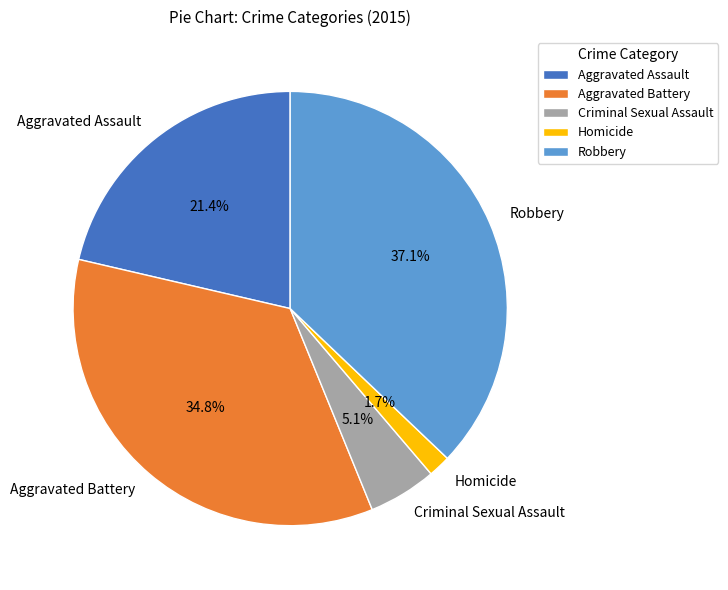

Count the number of slices in the pie.

5